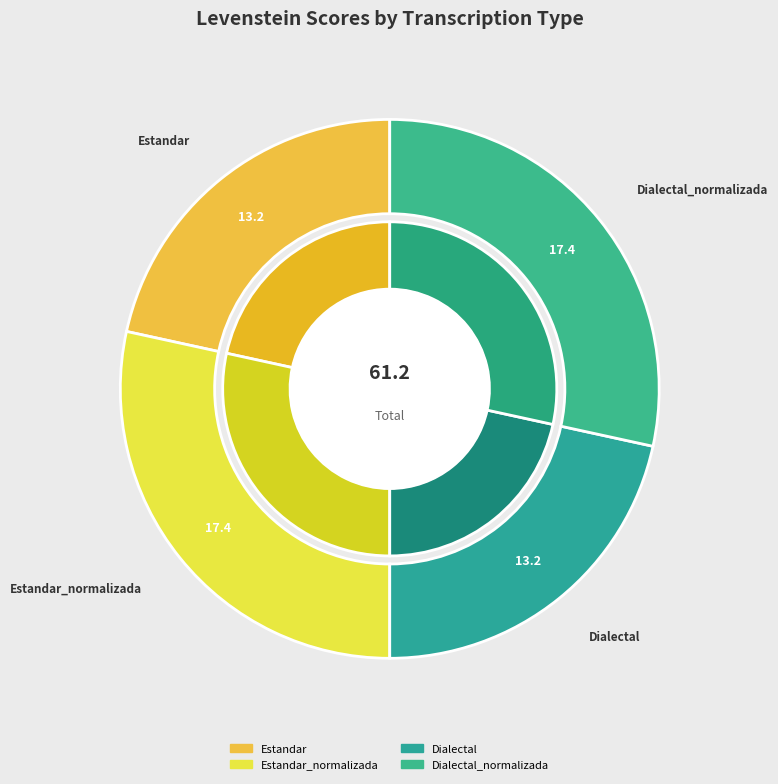

What percentage is the Dialectal_normalizada slice, to the nearest percent?

28%